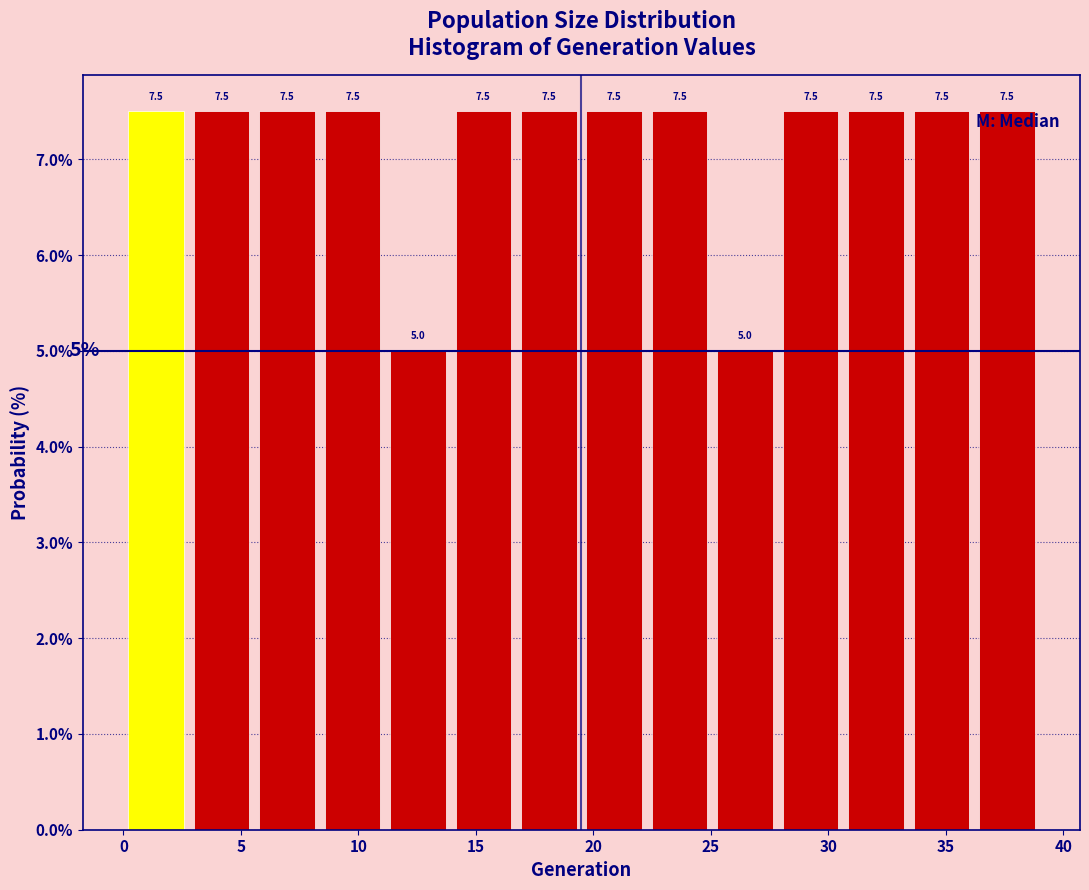

Reading left to right, list every bar in this chart as the range it spans on the x-axis followed by its height. The bar edges are not printed on the chart, so give them approximately, as read against the axis.

0.0 to 3.0: 7.5
3.0 to 5.5: 7.5
5.5 to 8.5: 7.5
8.5 to 11.0: 7.5
11.0 to 14.0: 5.0
14.0 to 16.5: 7.5
16.5 to 19.5: 7.5
19.5 to 22.5: 7.5
22.5 to 25.0: 7.5
25.0 to 28.0: 5.0
28.0 to 30.5: 7.5
30.5 to 33.5: 7.5
33.5 to 36.0: 7.5
36.0 to 39.0: 7.5